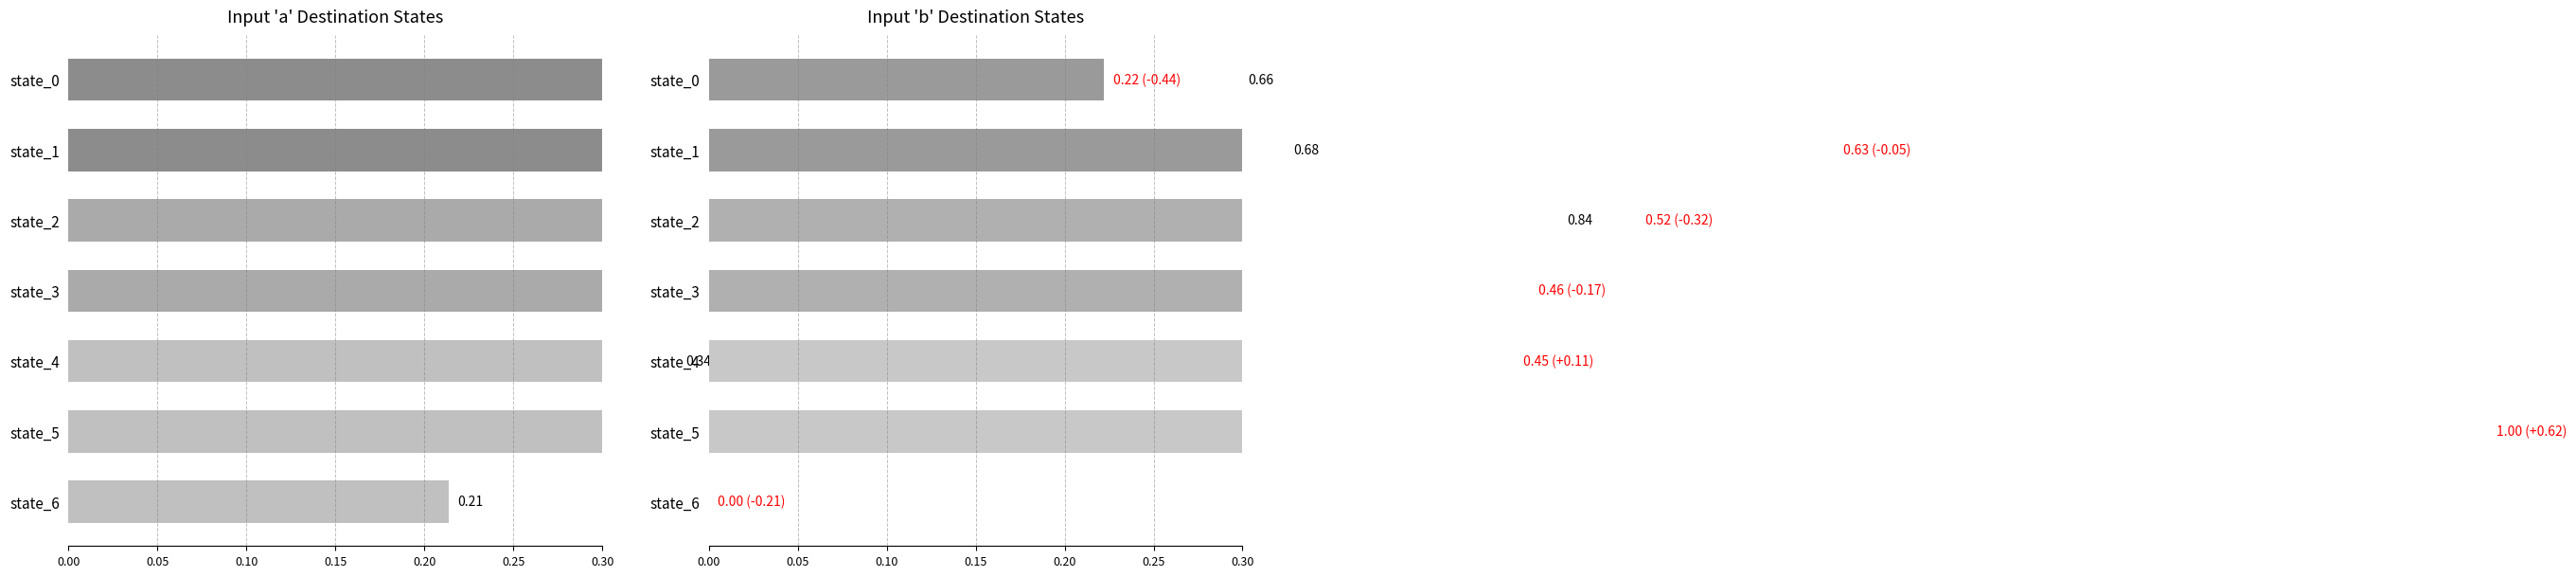

How many values in the input_b_dest series exceed 0?

6